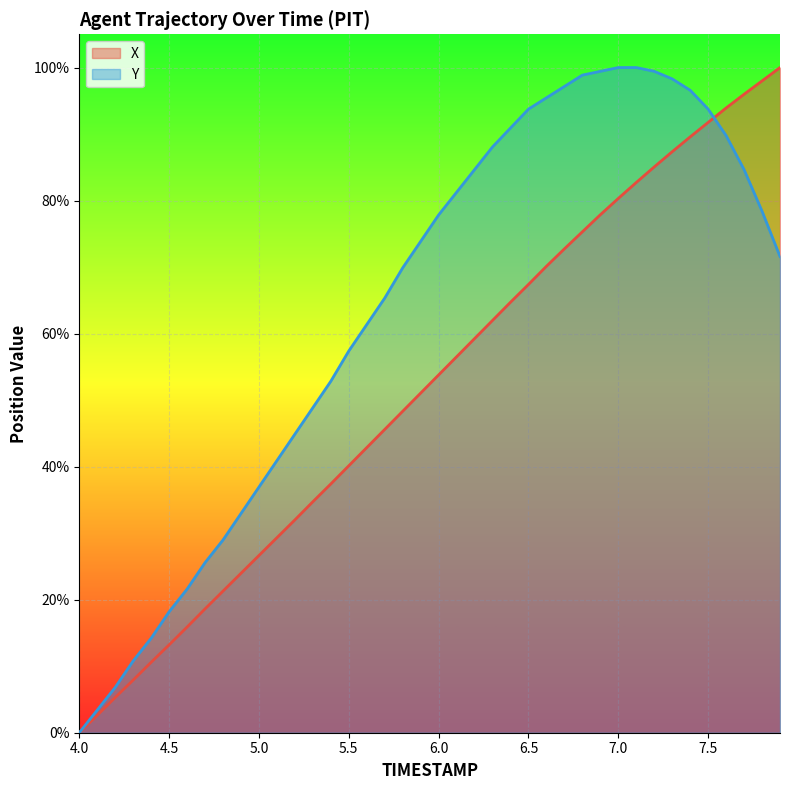

Which series has the largest range (max minus min)?

X